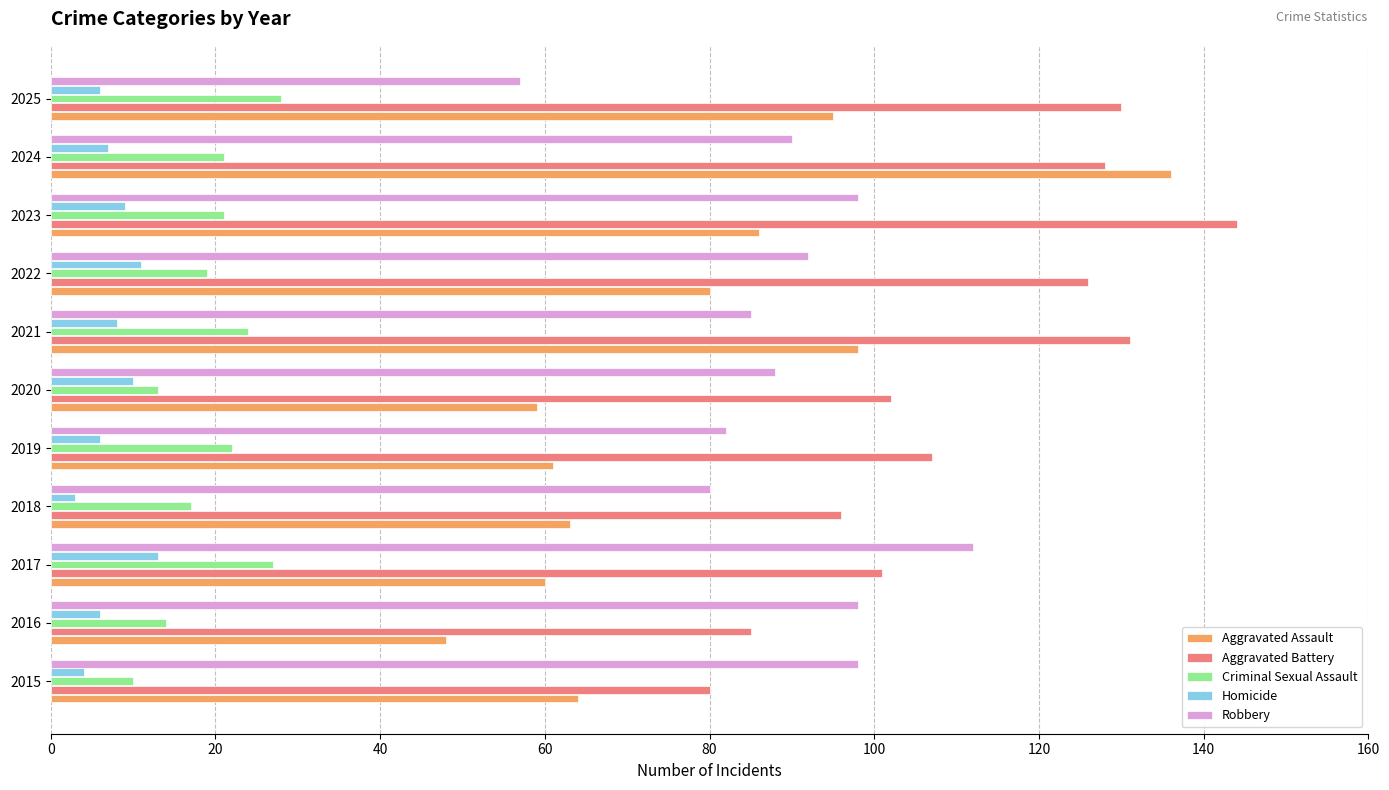

Which series changed the most between 2015 and 2023?

Aggravated Battery